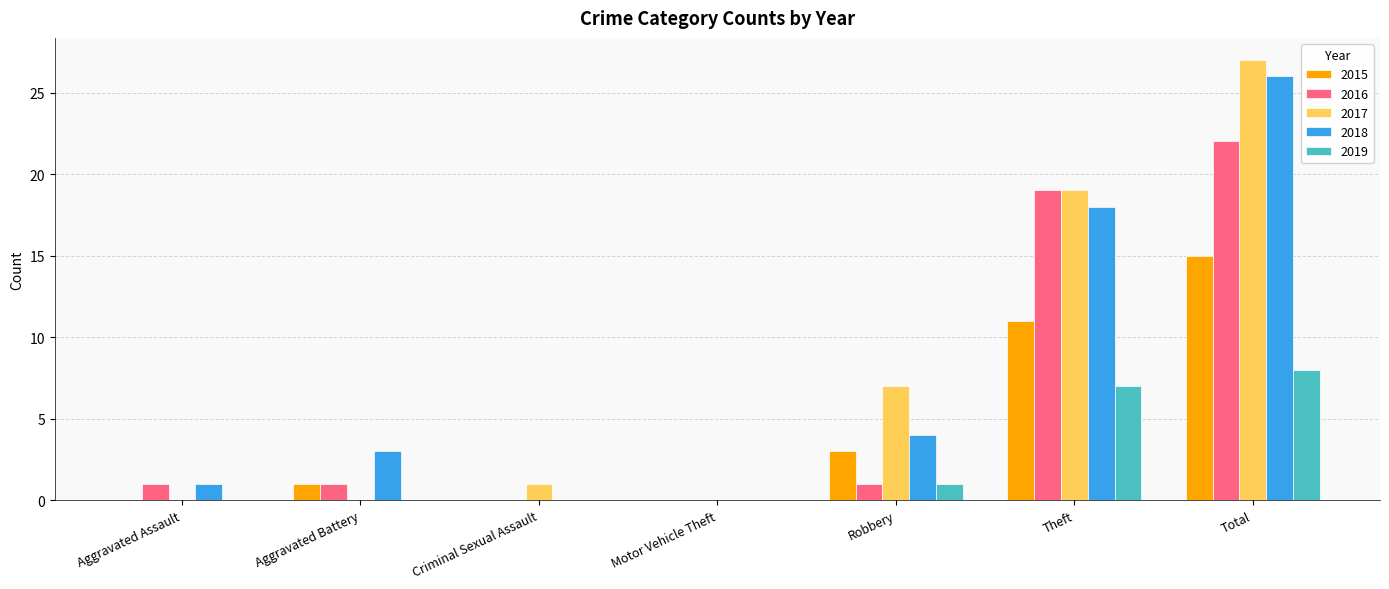

Between Robbery and Total, which series saw the biggest shift?

2018